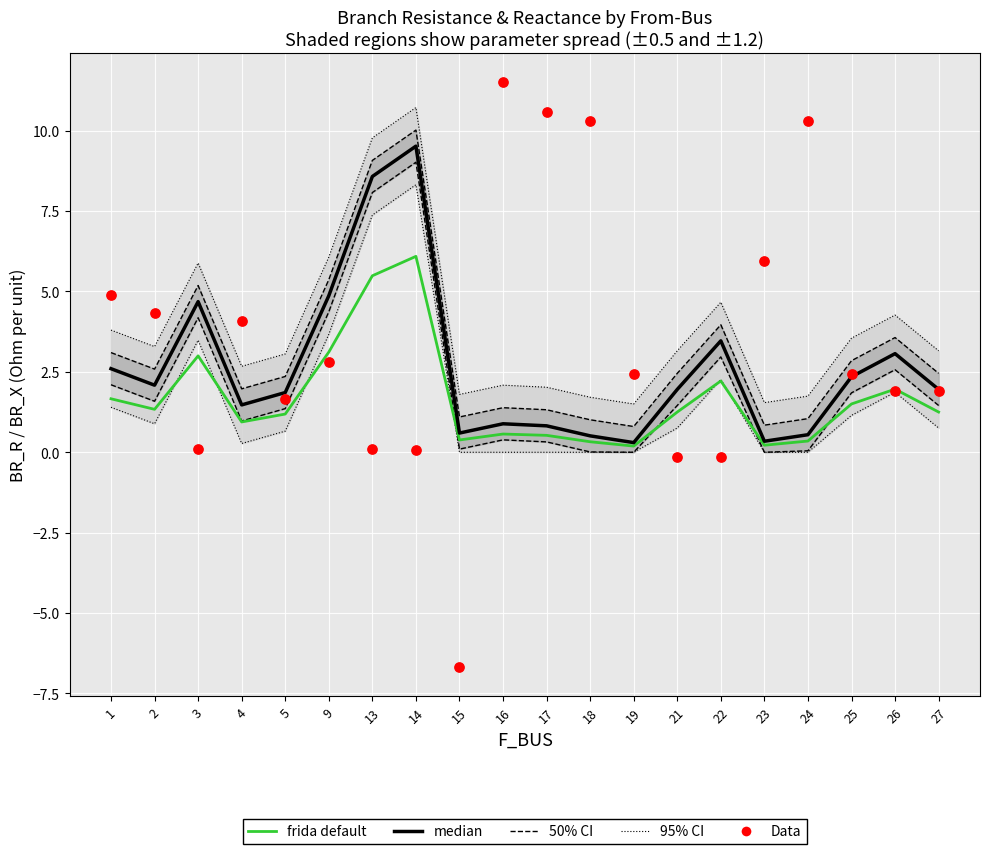

What are all the series names shown in the legend?

95% CI, 50% CI, frida default, median, Data